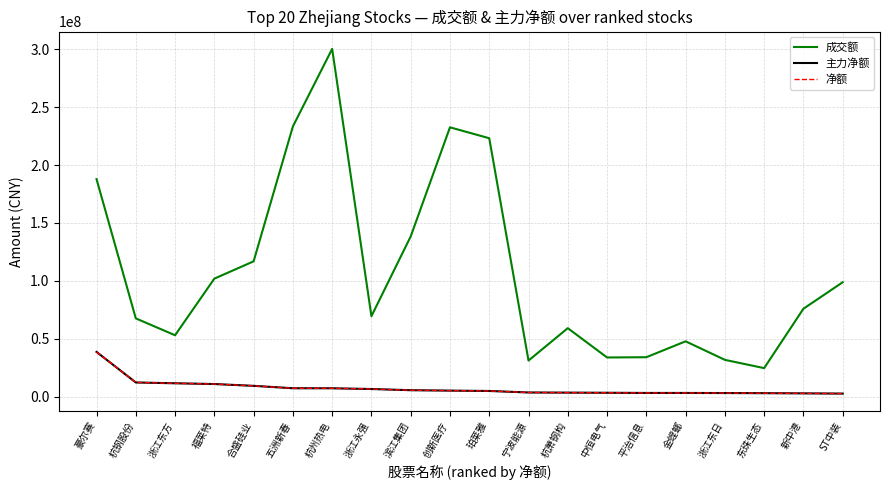

What is the spread (max minus min) of values at 滨江集团?

132733034